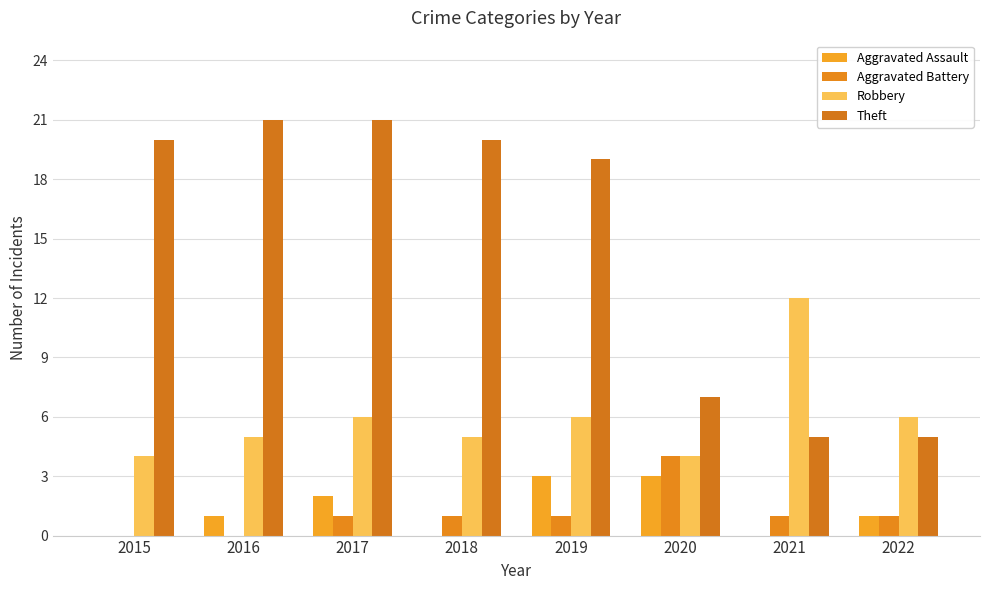

How many groups of bars are there?

8